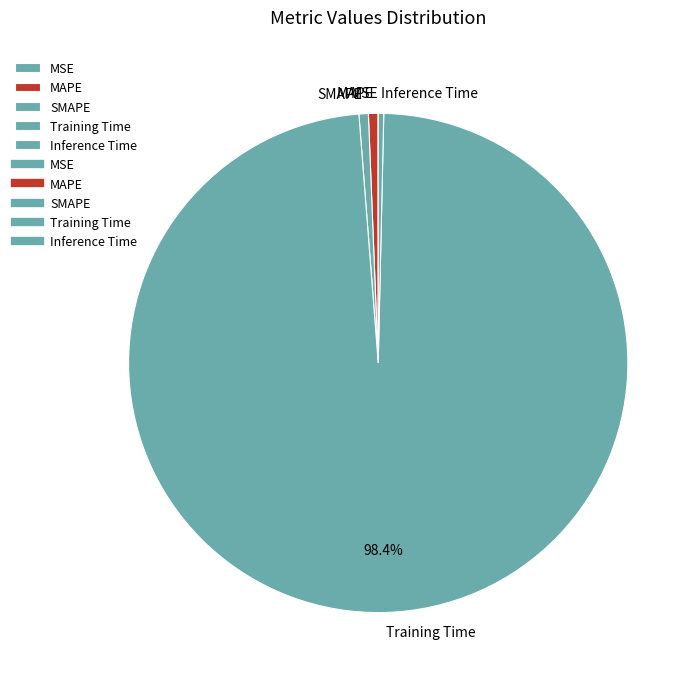

Combined, do Inference Time and MAPE account for over 50%?

No